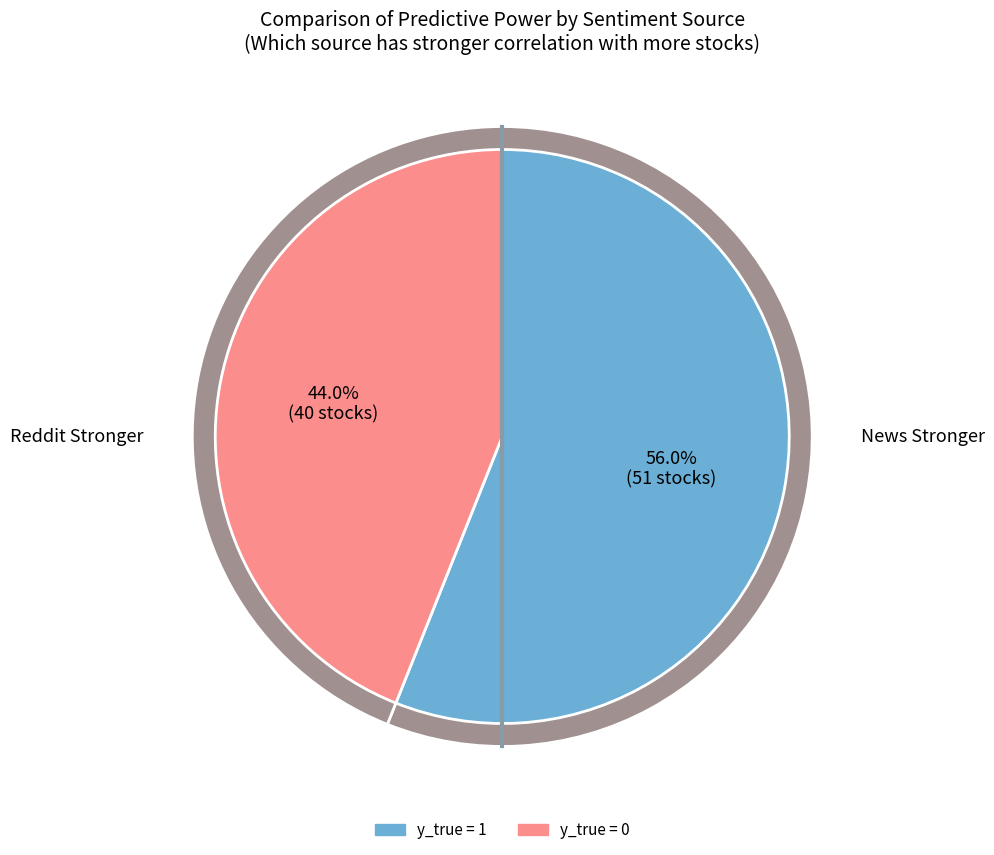

Combined, what portion of the pie is y_true = 0 and y_true = 1?

100.0%